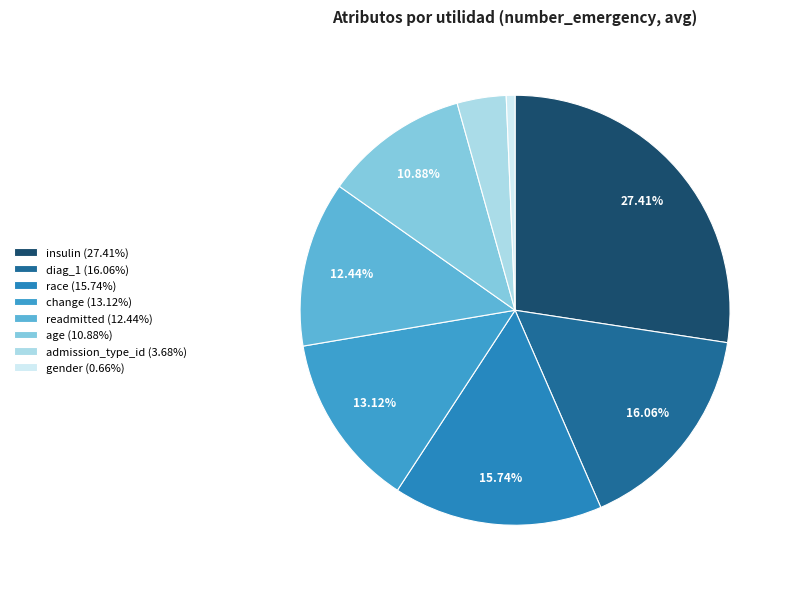

To the nearest percent, what portion does age represent?

11%